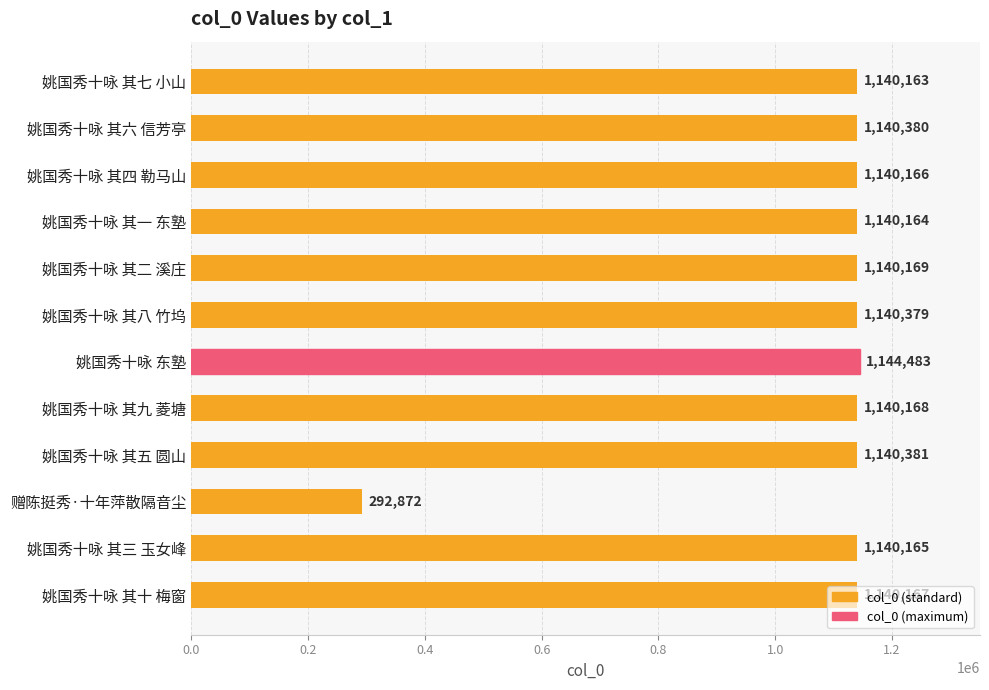

What is the smallest value displayed?

292872